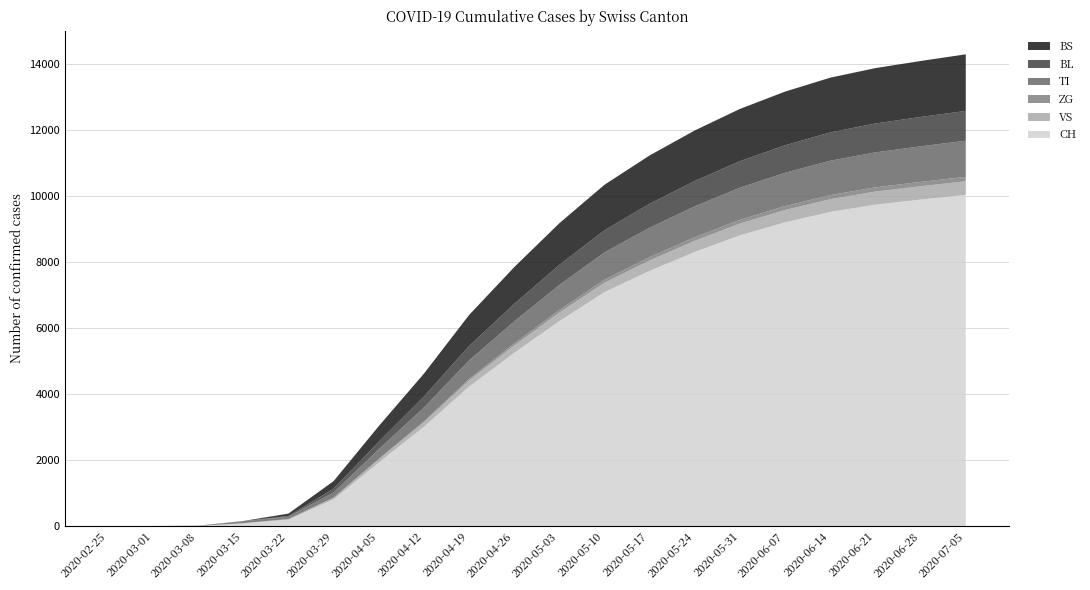

Reading left to right, extract all data points from this chart.

CH: 2020-02-25=0	2020-03-01=0	2020-03-08=3	2020-03-15=79	2020-03-22=192	2020-03-29=806	2020-04-05=1921	2020-04-12=3003	2020-04-19=4222	2020-04-26=5243	2020-05-03=6203	2020-05-10=7082	2020-05-17=7726	2020-05-24=8299	2020-05-31=8802	2020-06-07=9194	2020-06-14=9509	2020-06-21=9729	2020-06-28=9883	2020-07-05=10026
VS: 2020-02-25=0	2020-03-01=0	2020-03-08=0	2020-03-15=6	2020-03-22=19	2020-03-29=54	2020-04-05=97	2020-04-12=140	2020-04-19=185	2020-04-26=222	2020-05-03=258	2020-05-10=285	2020-05-17=314	2020-05-24=337	2020-05-31=356	2020-06-07=373	2020-06-14=386	2020-06-21=396	2020-06-28=403	2020-07-05=412
ZG: 2020-02-25=0	2020-03-01=0	2020-03-08=0	2020-03-15=0	2020-03-22=0	2020-03-29=0	2020-04-05=12	2020-04-12=23	2020-04-19=44	2020-04-26=63	2020-05-03=79	2020-05-10=91	2020-05-17=101	2020-05-24=107	2020-05-31=113	2020-06-07=119	2020-06-14=124	2020-06-21=128	2020-06-28=131	2020-07-05=134
TI: 2020-02-25=0	2020-03-01=0	2020-03-08=0	2020-03-15=61	2020-03-22=70	2020-03-29=155	2020-04-05=294	2020-04-12=420	2020-04-19=561	2020-04-26=666	2020-05-03=758	2020-05-10=826	2020-05-17=891	2020-05-24=937	2020-05-31=974	2020-06-07=1010	2020-06-14=1040	2020-06-21=1060	2020-06-28=1078	2020-07-05=1094
BL: 2020-02-25=0	2020-03-01=0	2020-03-08=2	2020-03-15=5	2020-03-22=21	2020-03-29=115	2020-04-05=229	2020-04-12=333	2020-04-19=438	2020-04-26=530	2020-05-03=608	2020-05-10=671	2020-05-17=726	2020-05-24=768	2020-05-31=802	2020-06-07=832	2020-06-14=858	2020-06-21=874	2020-06-28=889	2020-07-05=902
BS: 2020-02-25=0	2020-03-01=0	2020-03-08=4	2020-03-15=0	2020-03-22=73	2020-03-29=228	2020-04-05=471	2020-04-12=693	2020-04-19=938	2020-04-26=1113	2020-05-03=1262	2020-05-10=1378	2020-05-17=1462	2020-05-24=1529	2020-05-31=1582	2020-06-07=1625	2020-06-14=1657	2020-06-21=1677	2020-06-28=1695	2020-07-05=1713